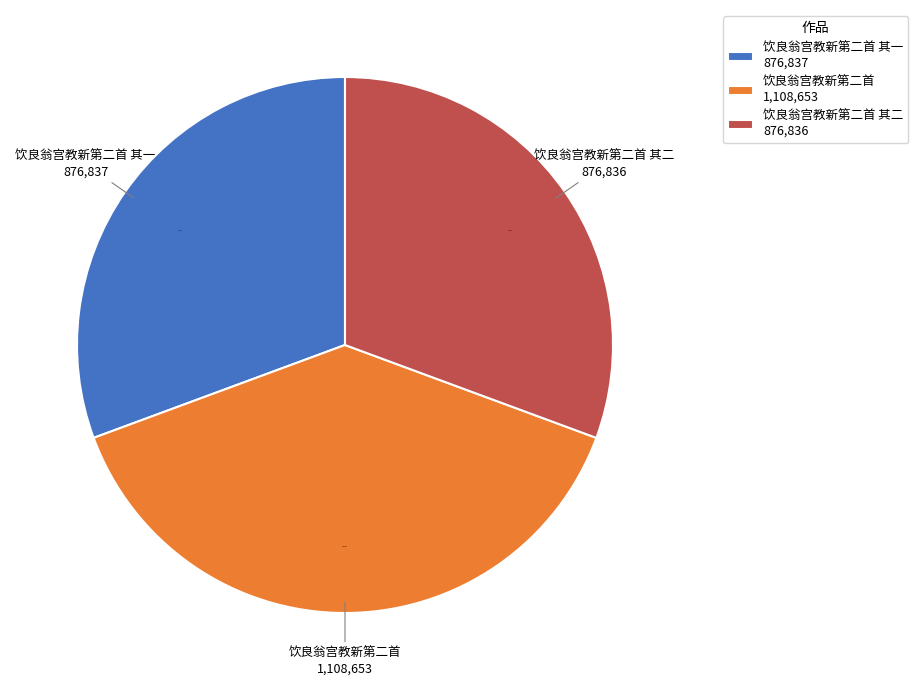

Which category has the biggest portion of the pie?

饮良翁宫教新第二首 1,108,653